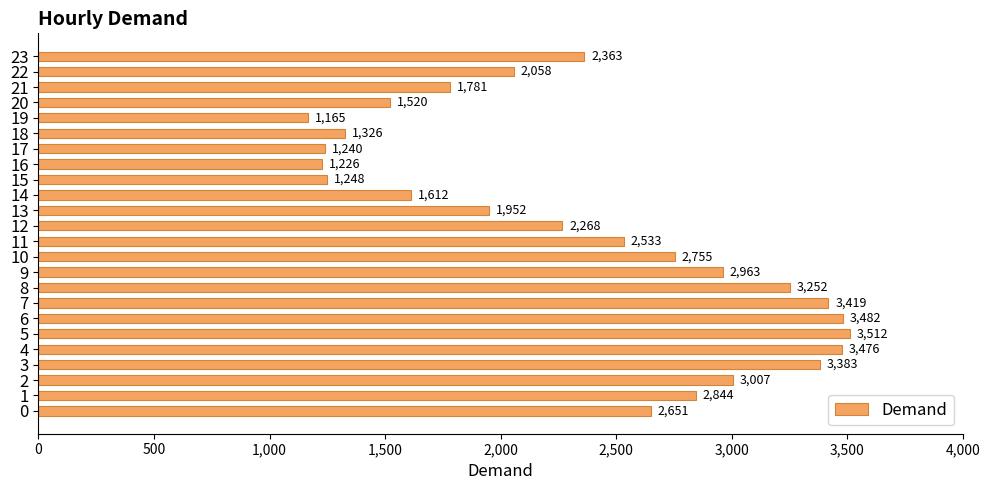

What is the difference between the second highest and second lowest values?

2256